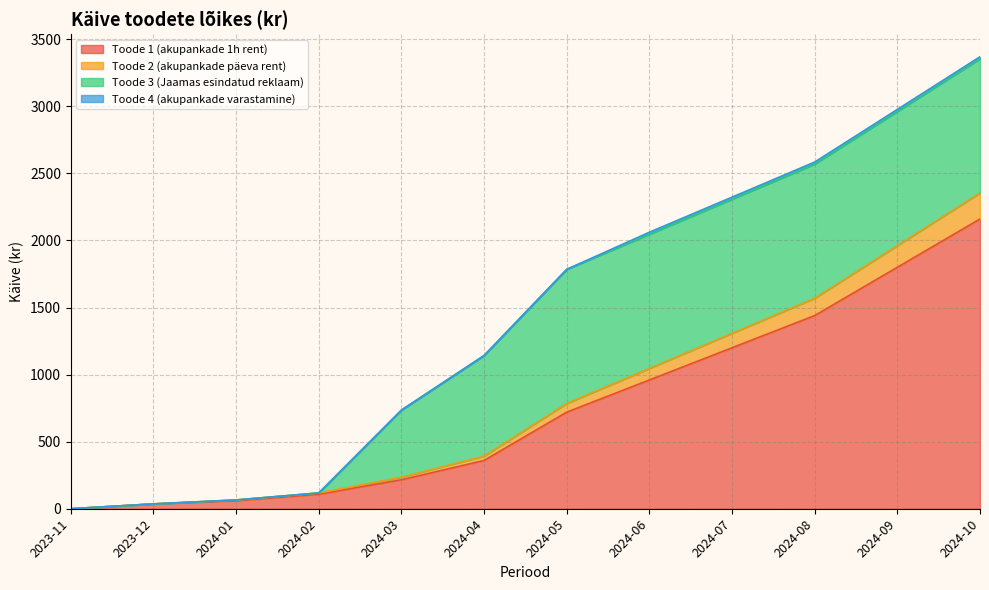

What is the label of the 6th point from the left?

2024-04